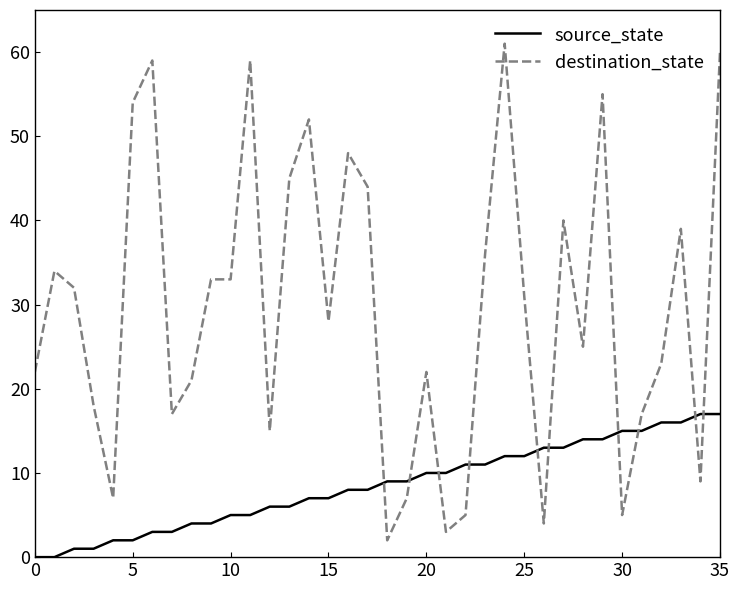

Which series has the widest spread of values?

destination_state